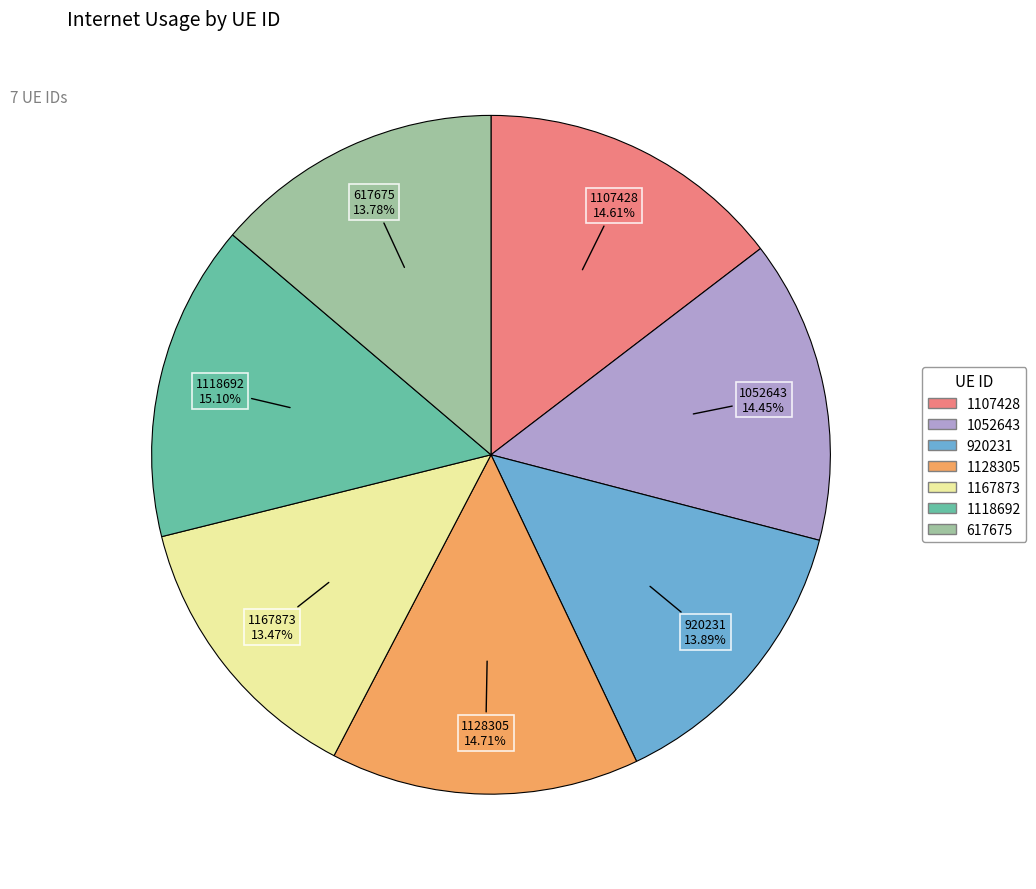

Is it true that 1107428 is 20% of the pie?

False